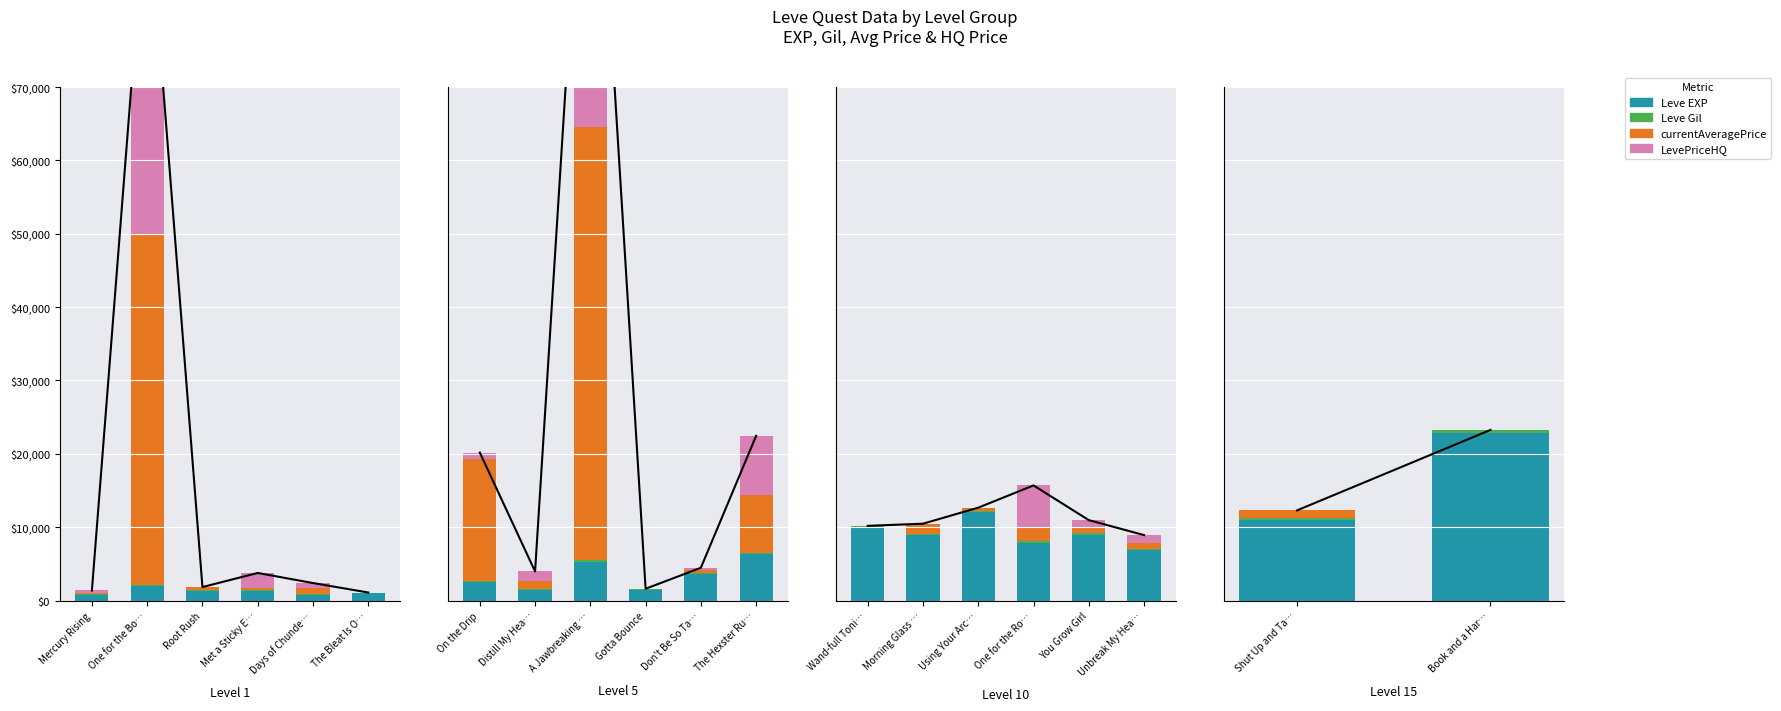

What are all the series names shown in the legend?

Leve EXP, Leve Gil, currentAveragePrice, LevePriceHQ